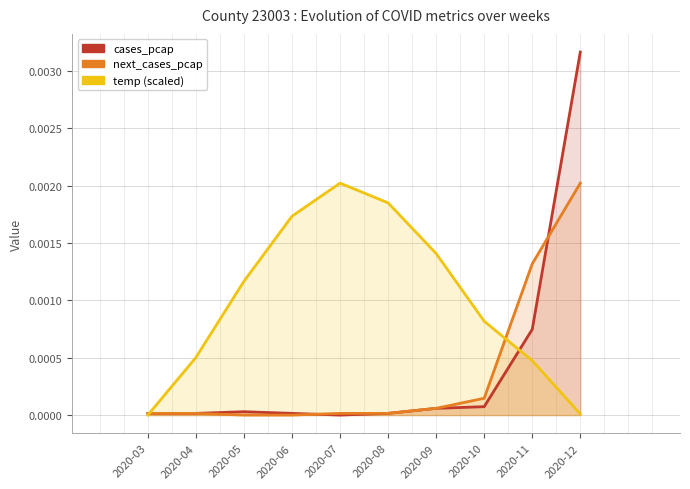

Which series changed the most between 2020-07 and 2020-08?

temp (scaled)